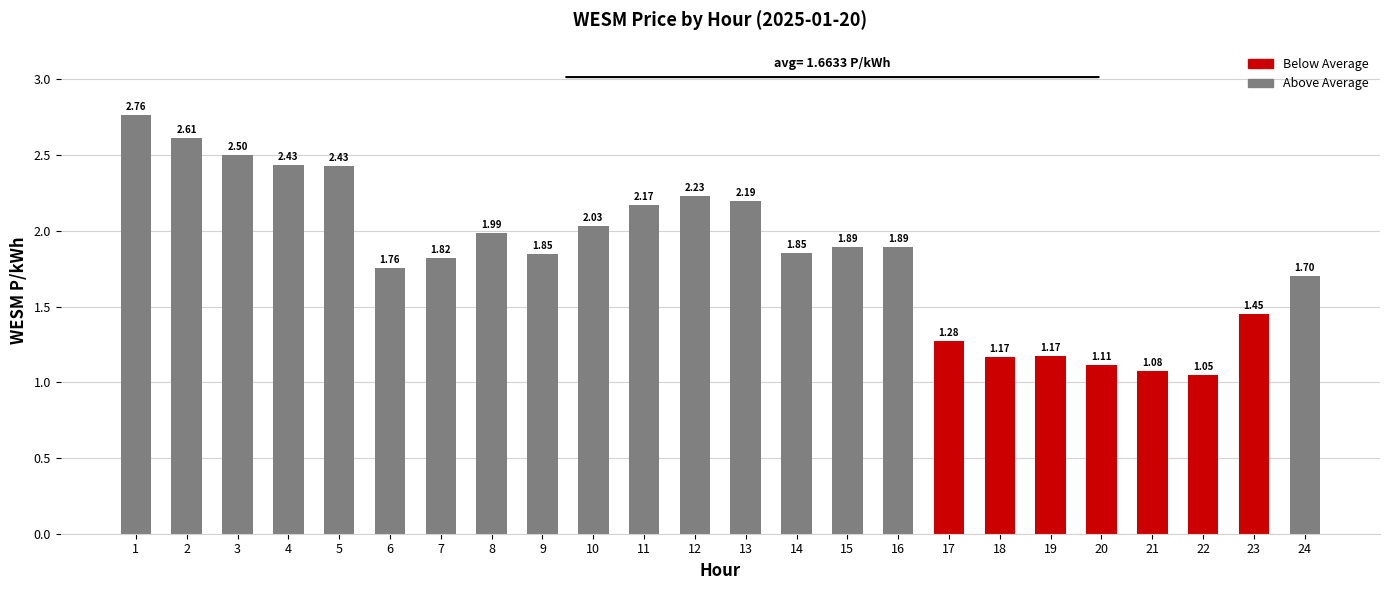

What is the difference between the maximum and minimum values?

1.7